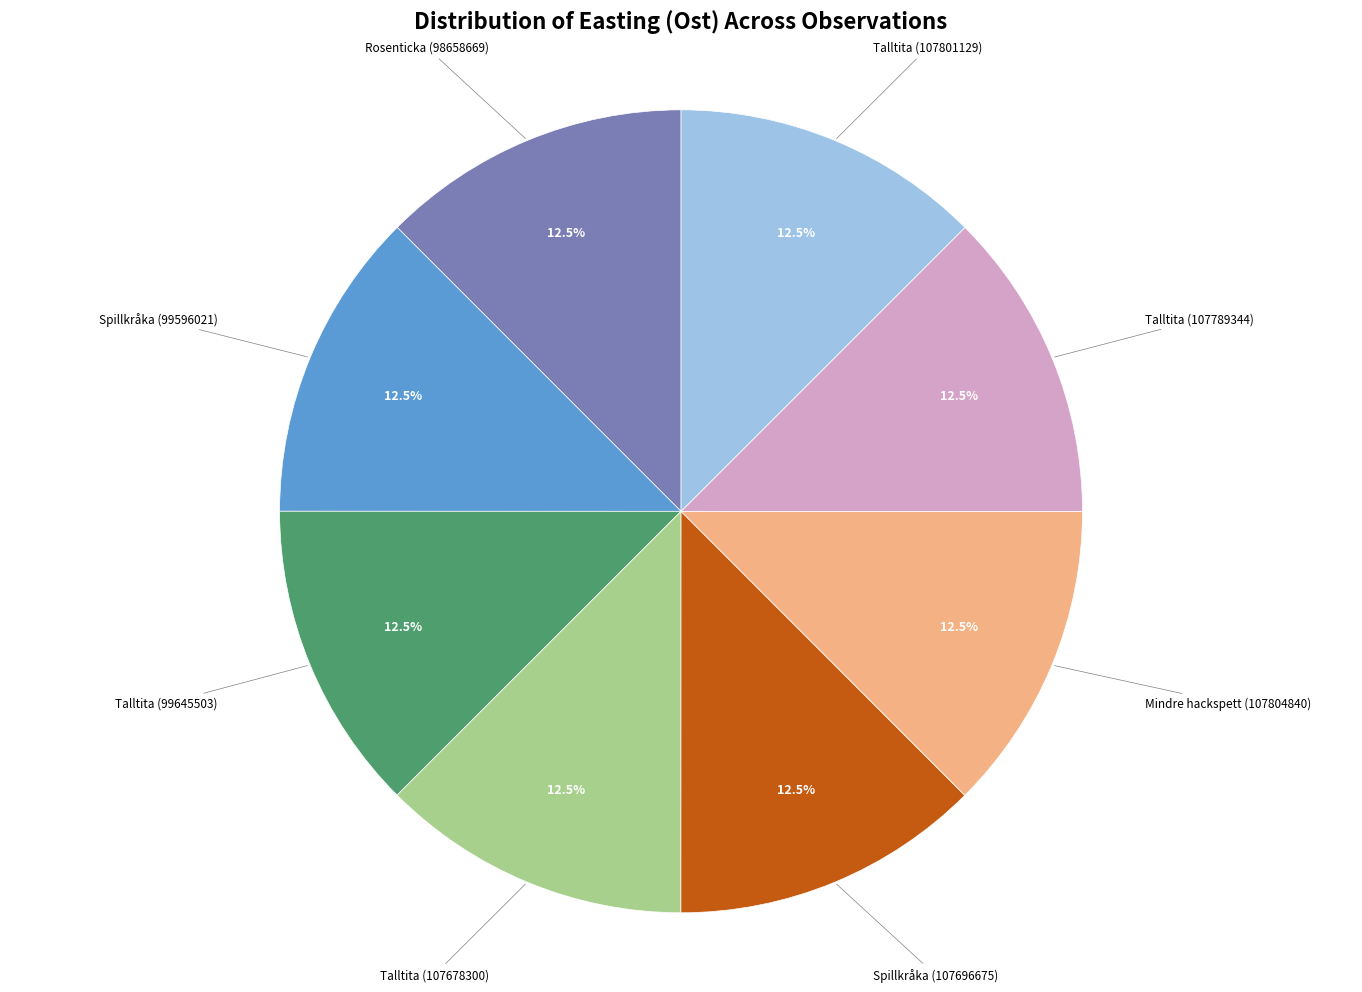

What portion of the pie excludes Talltita (107801129)?

87.5%